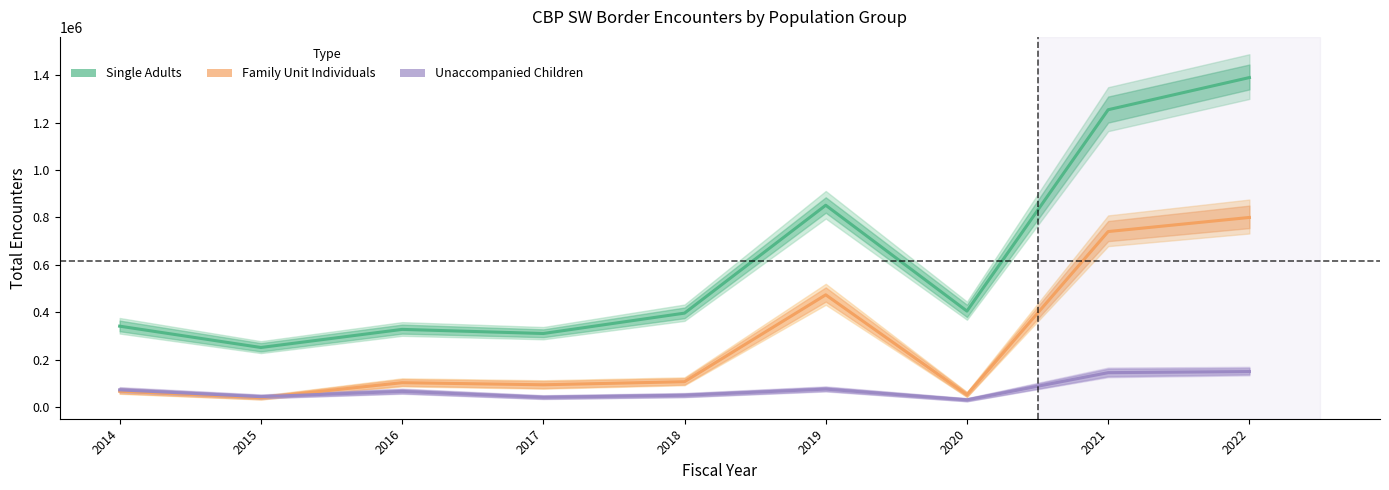

How many data points does each series have?

9